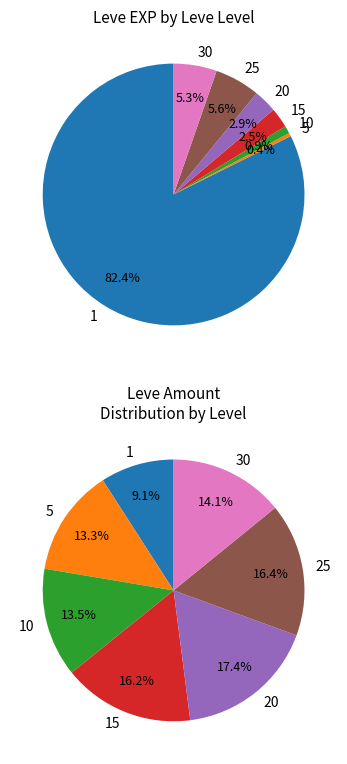

Does 15 account for over 50% of the chart?

No